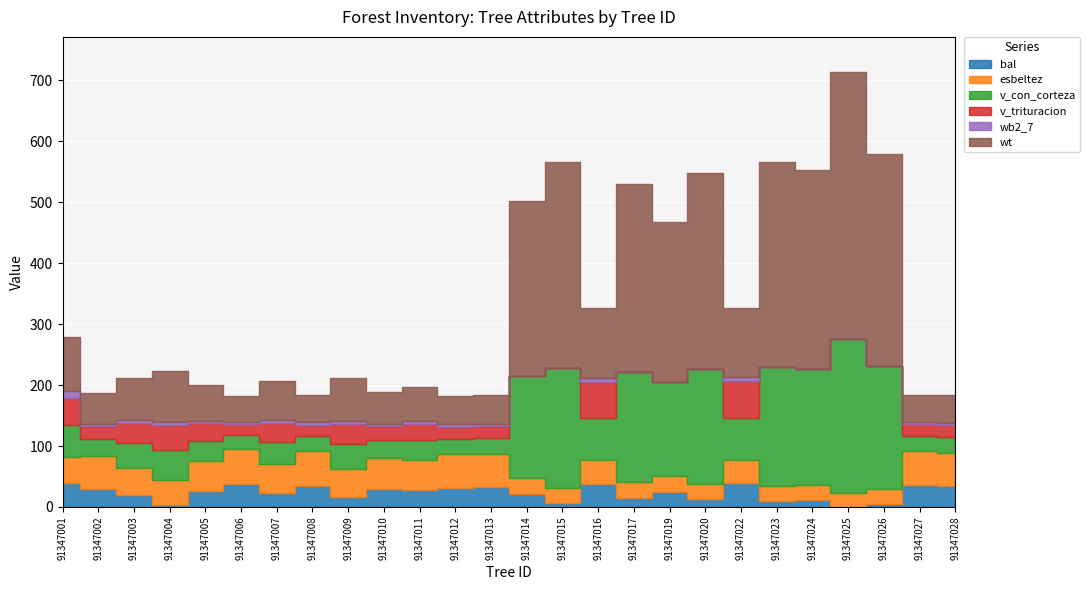

What value does the esbeltez series have at 91347012?

54.9